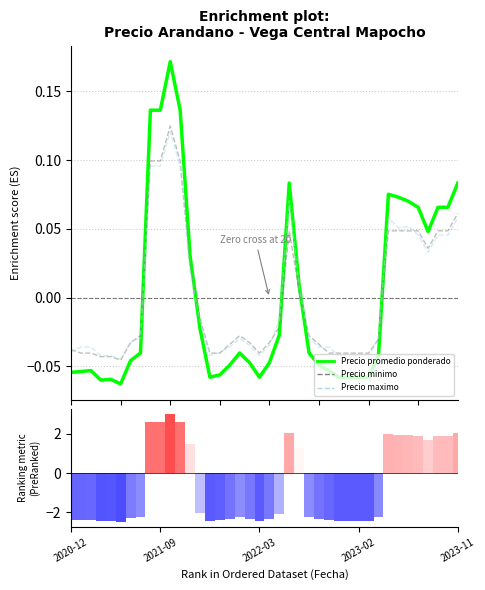

Are the bars grouped side by side (vs. stacked)?

Yes